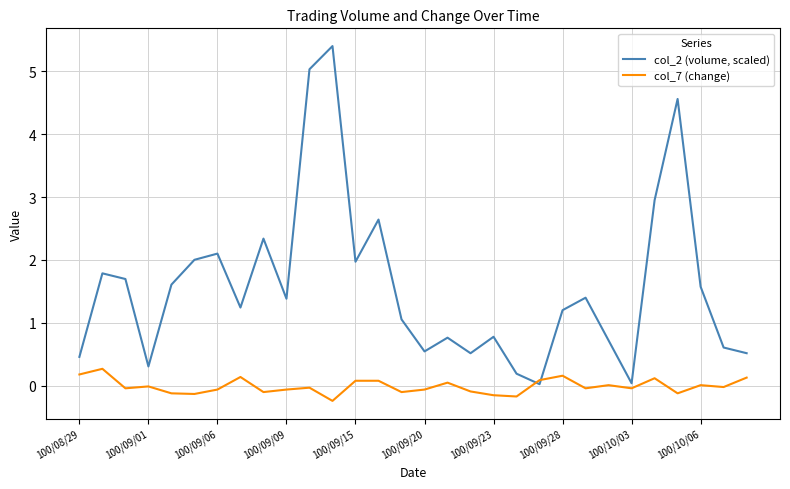

What are all the series names shown in the legend?

col_2 (volume, scaled), col_7 (change)